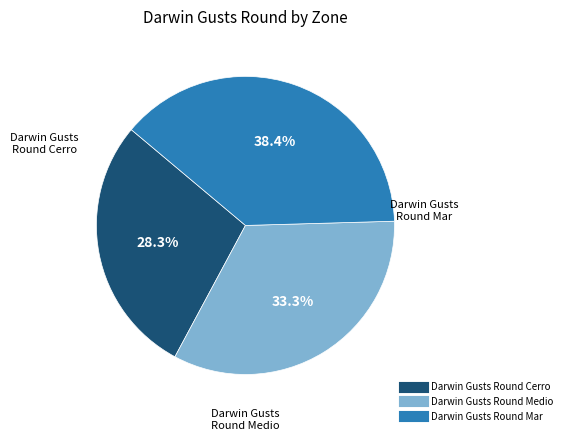

Is there any slice that represents more than half of the pie?

No